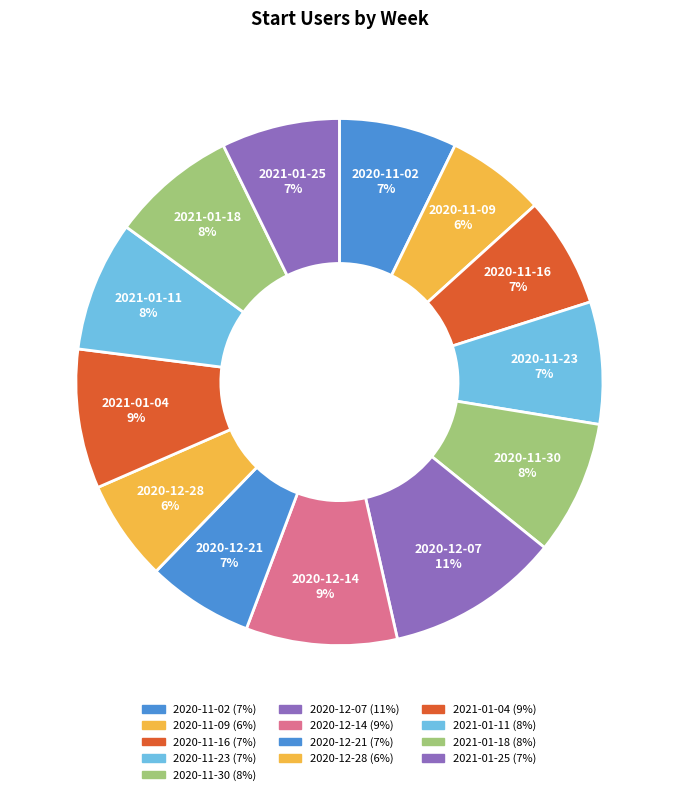

What percentage is the 2021-01-11 slice, to the nearest percent?

8%